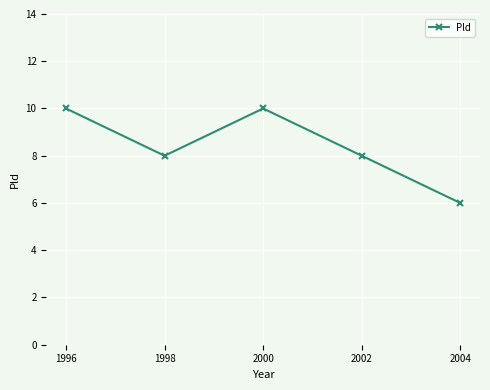

What is the greatest value displayed?

10